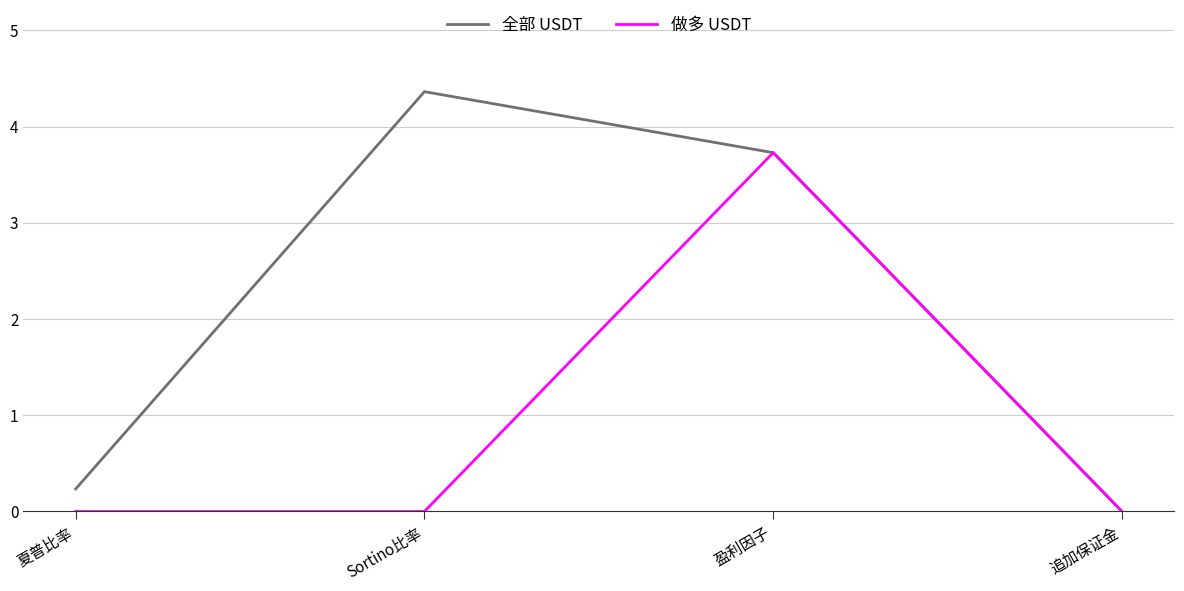

Is it true that 全部 USDT equals 0.0 at 追加保证金?

True